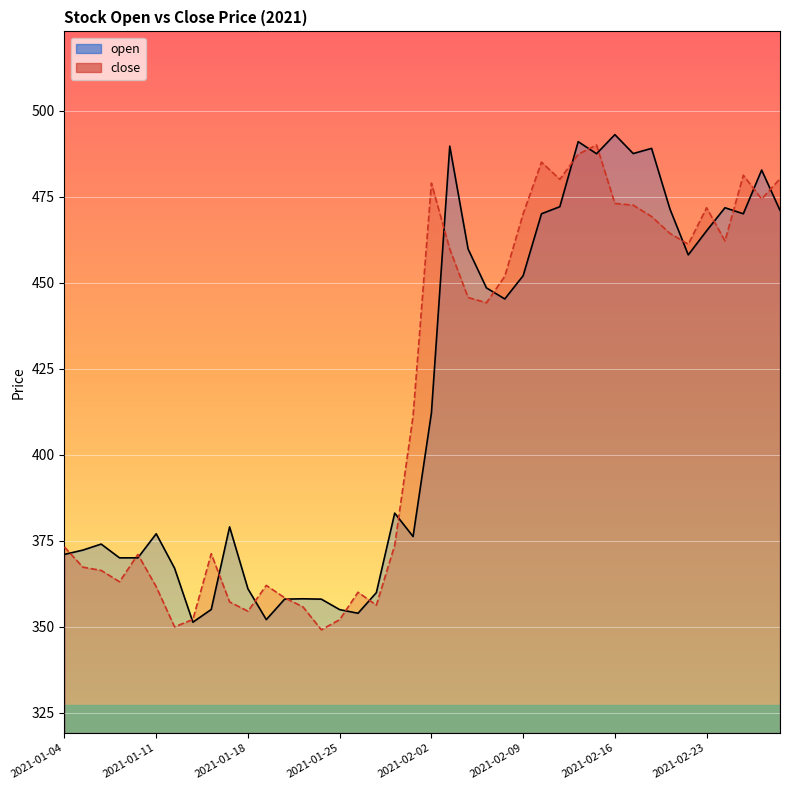

True or false: open has a value of 371.0 at 2021-01-04.

True